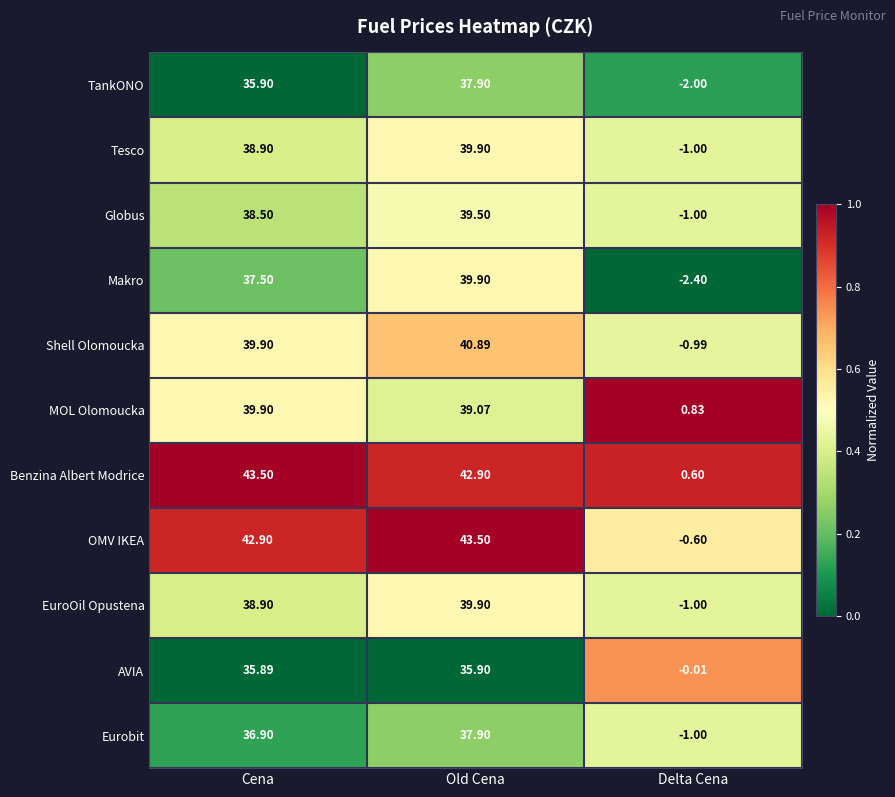

Which series has the largest total across all categories?

Benzina Albert Modrice